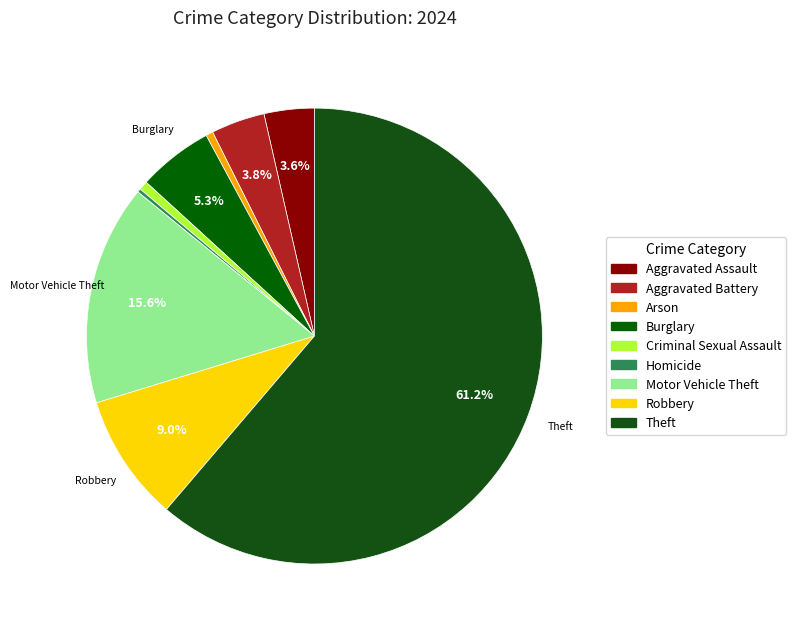

To the nearest percent, what is the combined percentage of Arson and Homicide?

1%